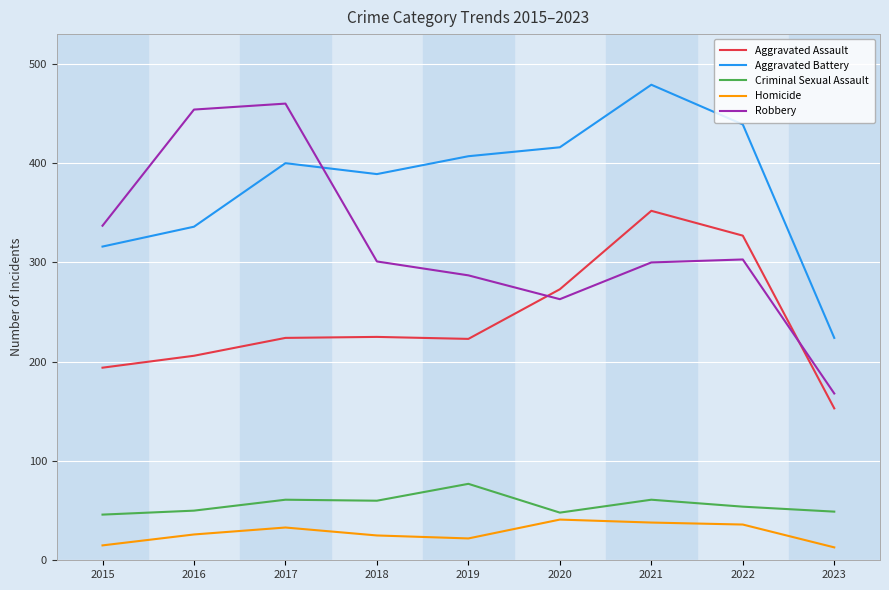

In Homicide, how many points are higher than both neighbors (excluding endpoints)?

2